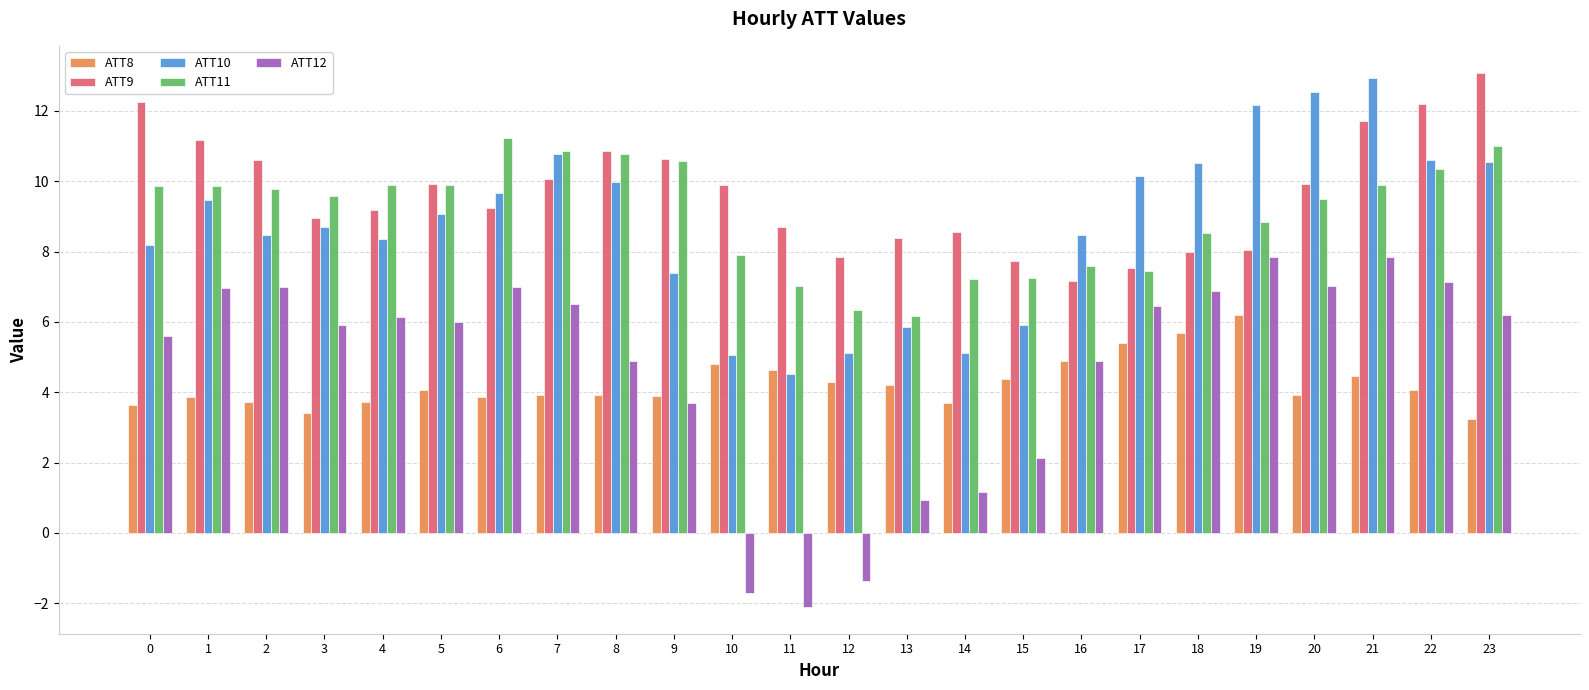

At 22, list the series in order from largest to smallest.

ATT9, ATT10, ATT11, ATT12, ATT8